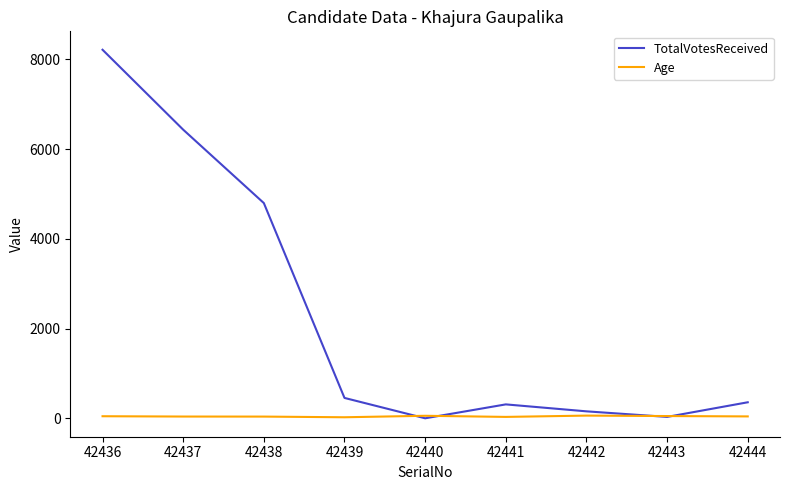

What is the average value of the Age series?

43